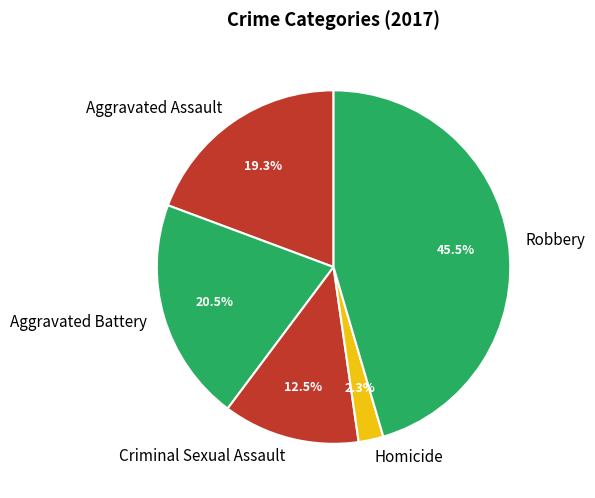

What percentage is NOT represented by Homicide?

97.7%